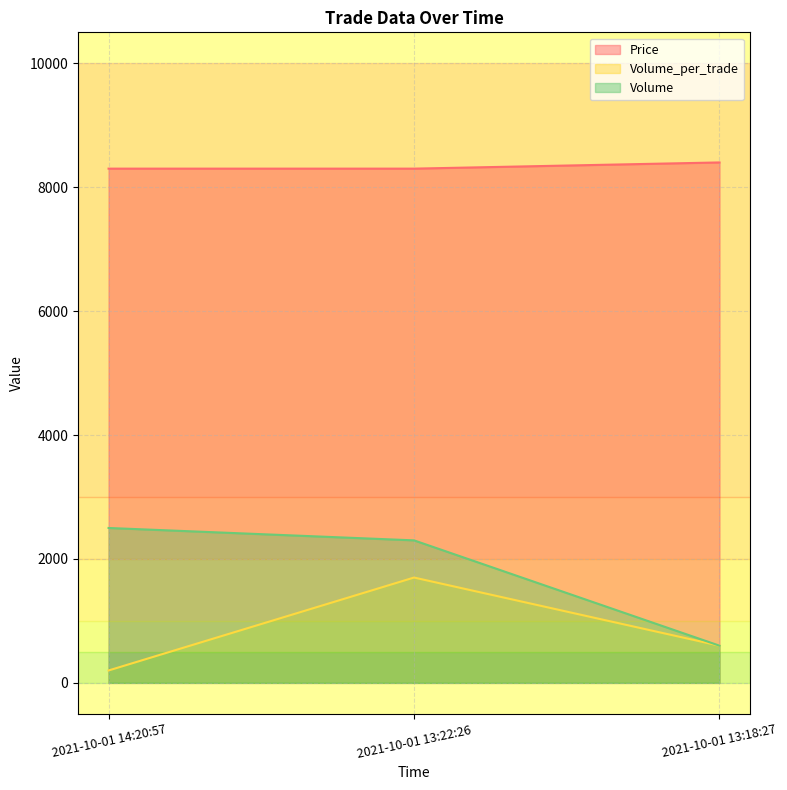

Count the number of data series in this chart.

3